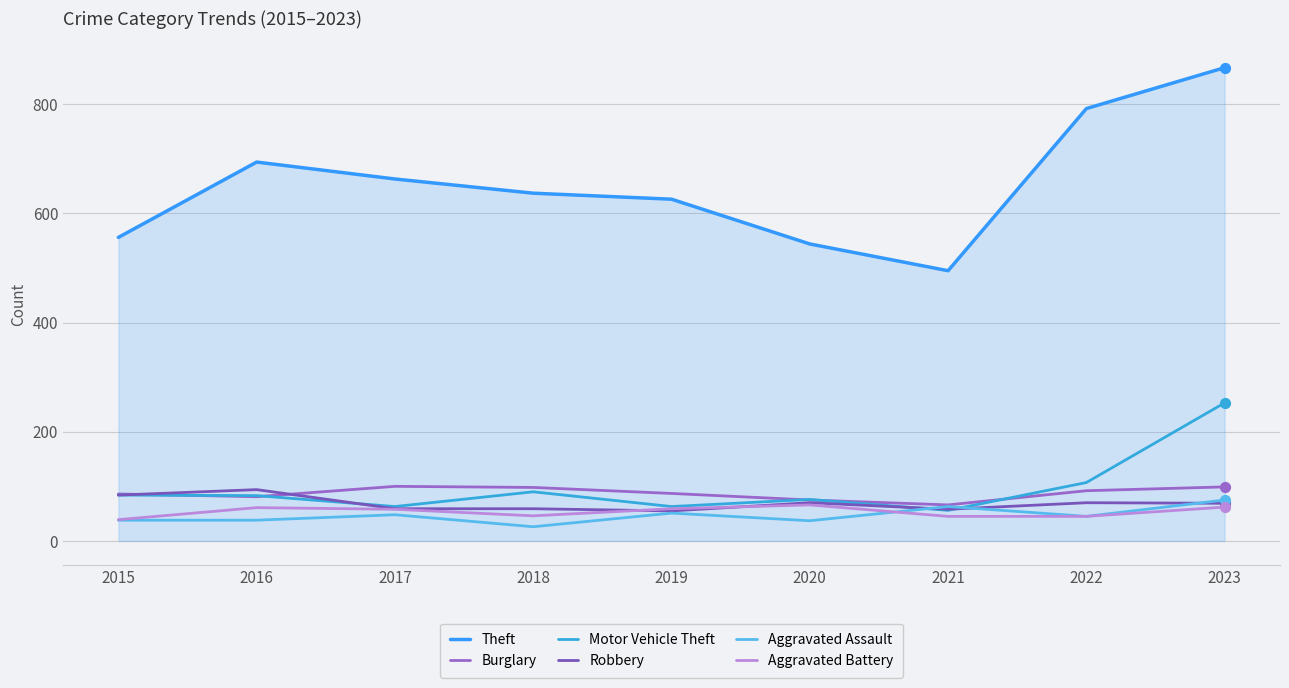

How many lines are shown in the chart?

6